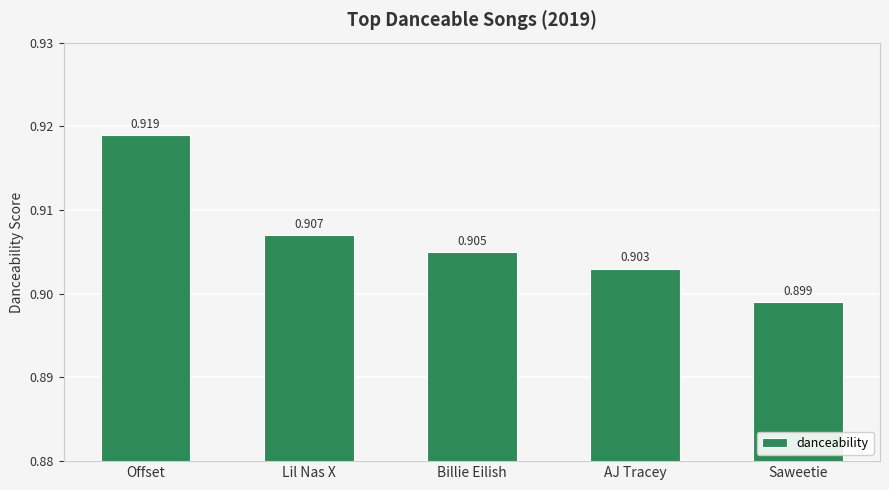

How many bars are there in total?

5